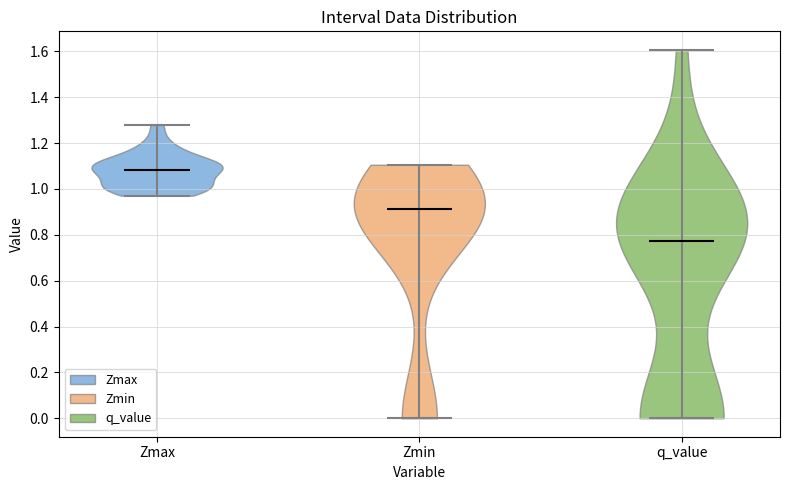

What is the highest point the violin for q_value reaches on the y-axis? The values are not printed on the chart, so give them approximately, as read against the axis.

1.60